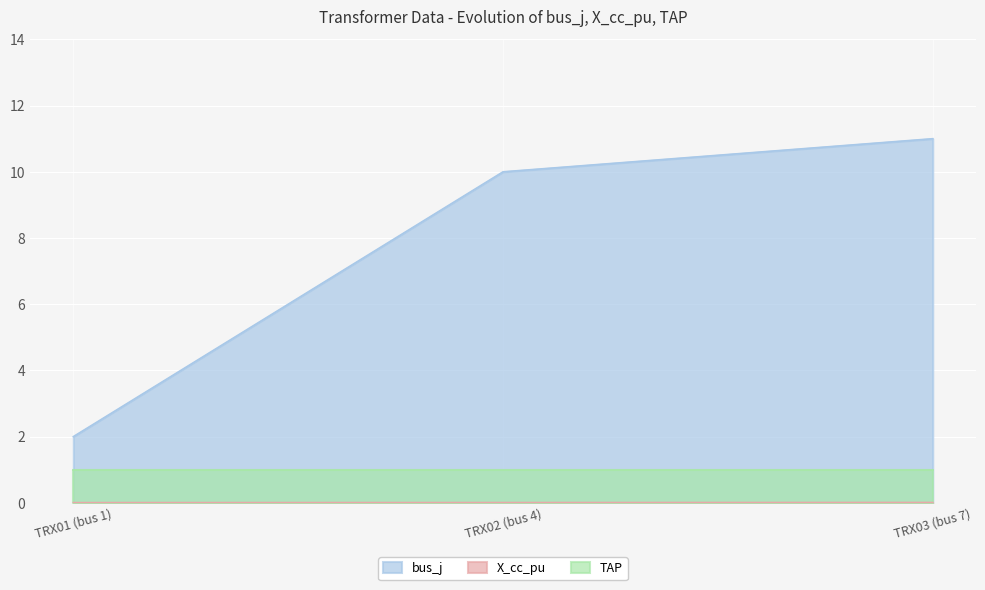

Rank the categories by bus_j value from highest to lowest.

TRX03 (bus 7), TRX02 (bus 4), TRX01 (bus 1)